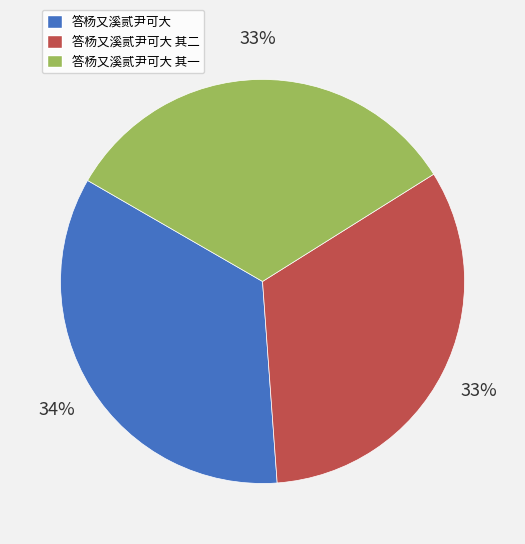

Count the number of slices in the pie.

3